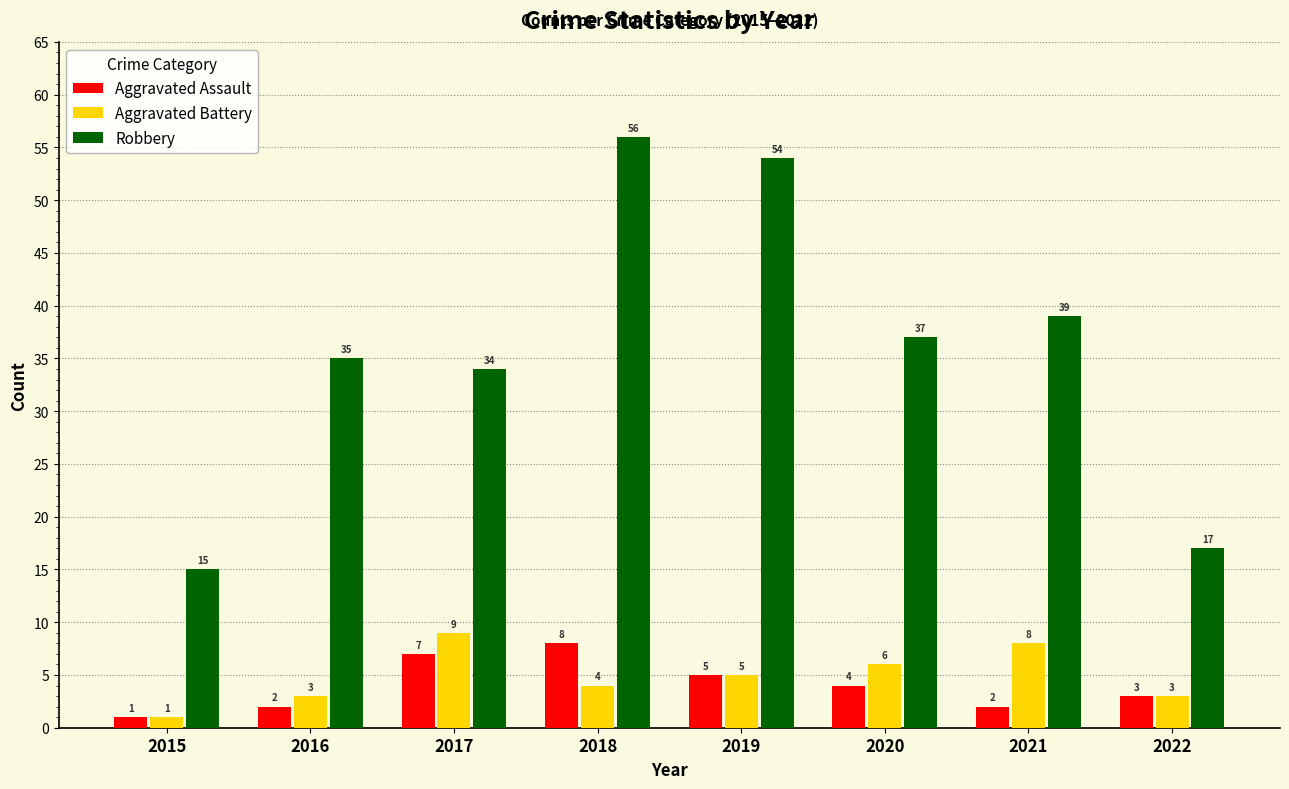

Is it true that Aggravated Battery equals 1 at 2020?

False